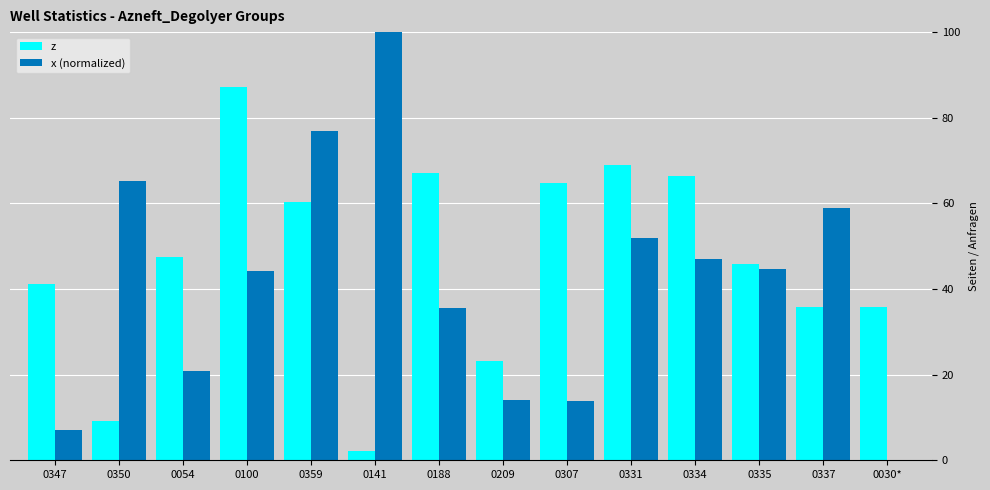

What is the approximate value of x (normalized) at 0100?

44.3